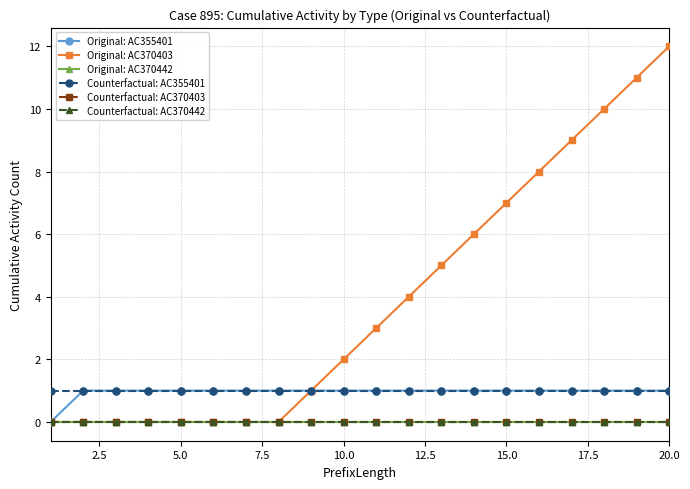

Which series has the largest range (max minus min)?

Original: AC370403